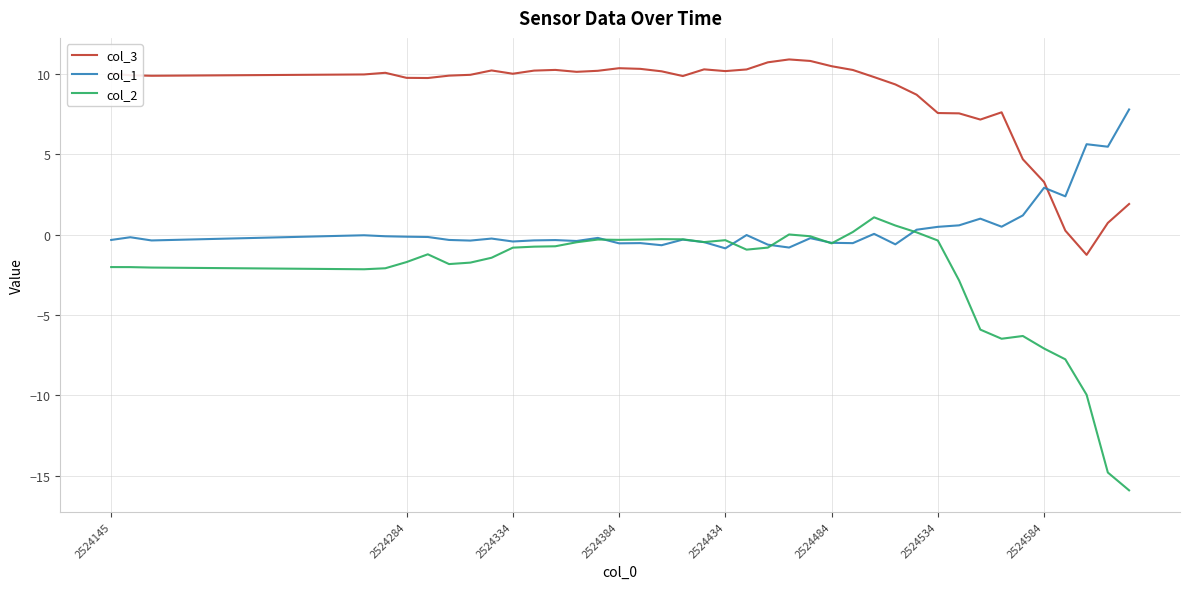

Which series has the largest total across all categories?

col_3